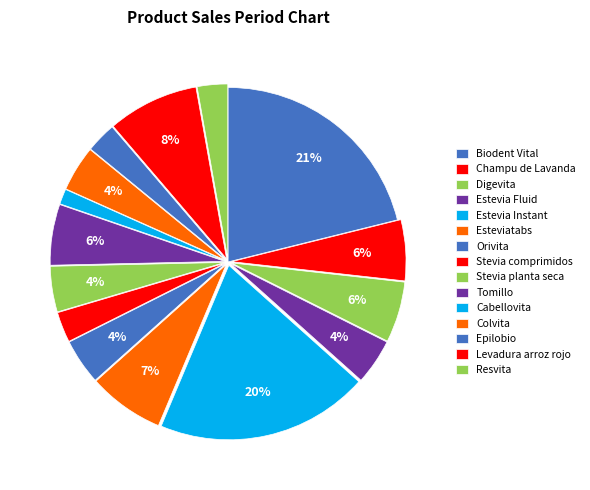

To the nearest percent, what is the combined percentage of Levadura arroz rojo and Digevita?

14%